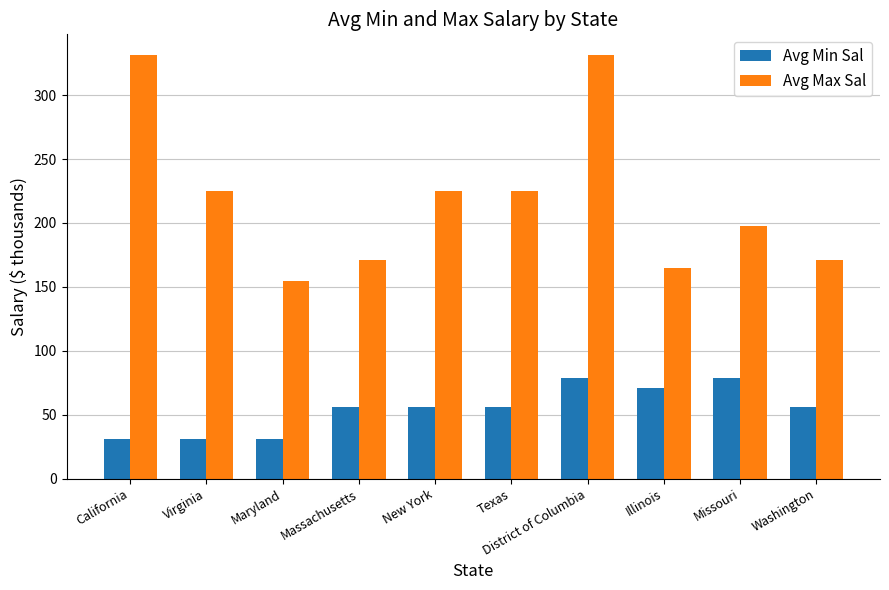

How many groups of bars are there?

10